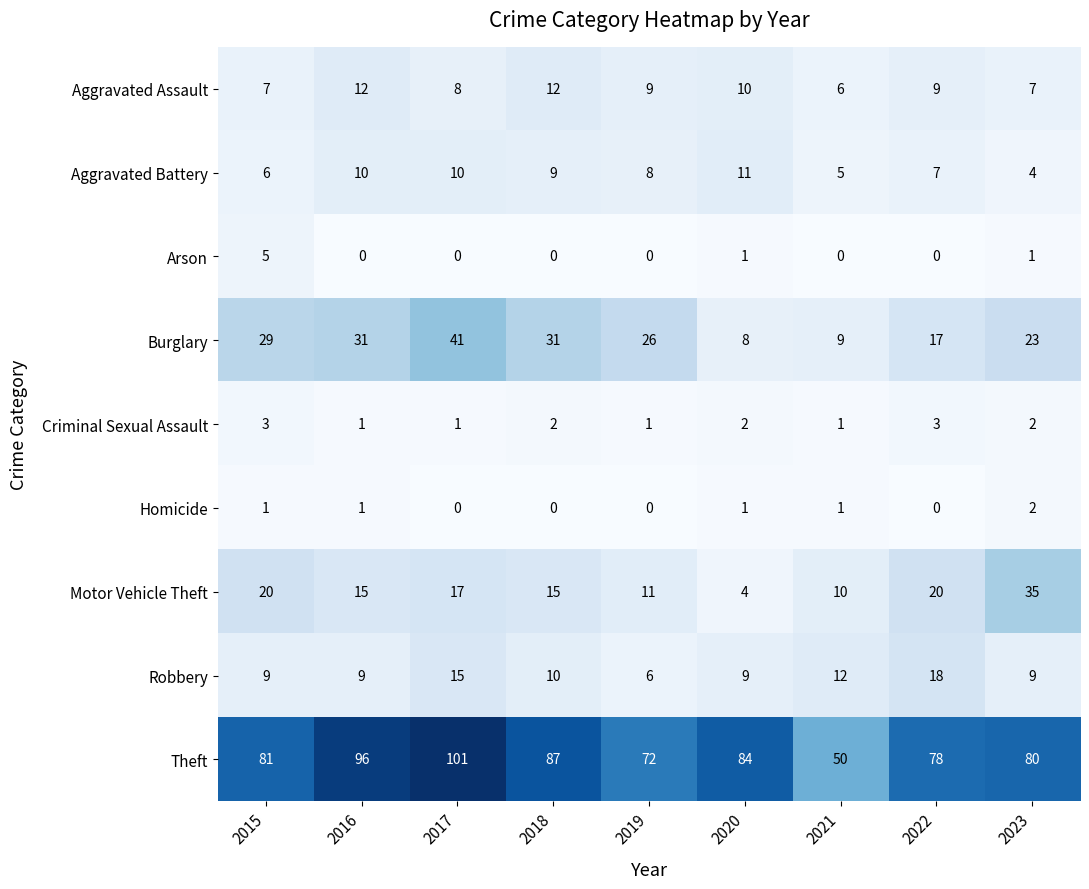

What is the approximate value of Burglary at 2019?

26